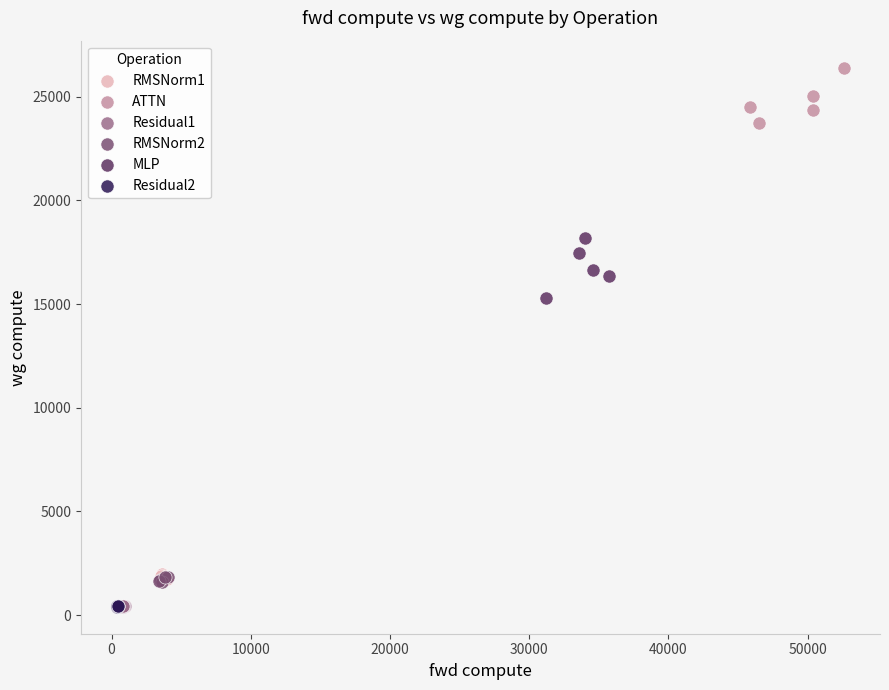

Which series reaches the maximum Y coordinate?

ATTN